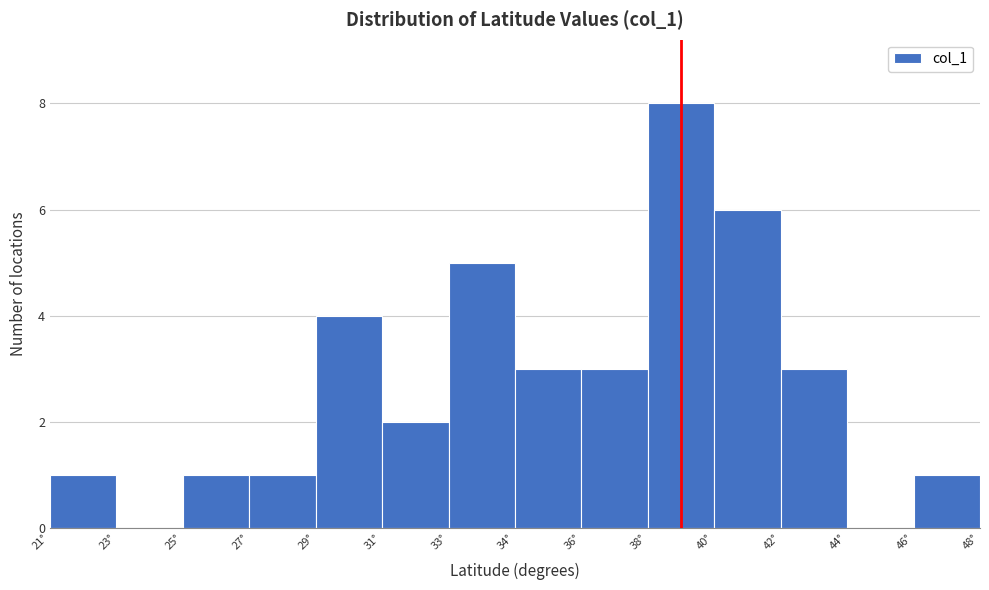

Reading right to left, what are all the values shown in this chart?

46°=1	44°=0	42°=3	40°=6	38°=8	36°=3	34°=3	33°=5	31°=2	29°=4	27°=1	25°=1	23°=0	21°=1